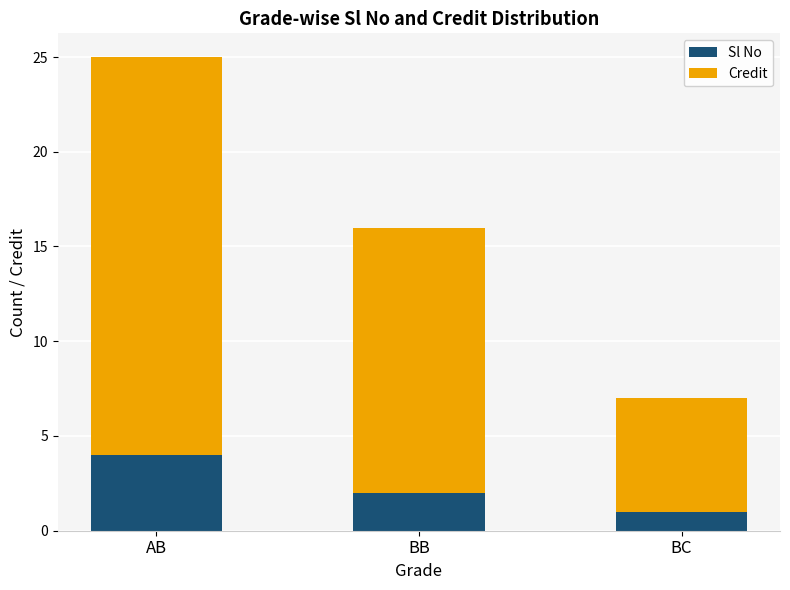

True or false: Sl No has a value of 4 at BB.

False